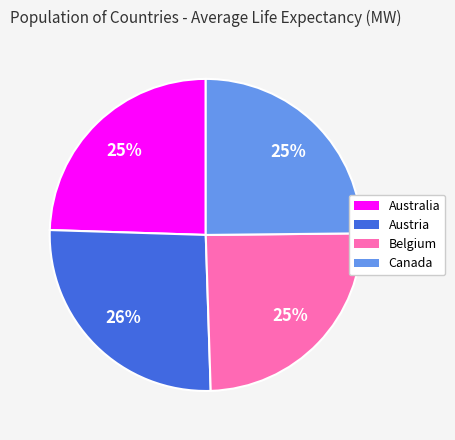

To the nearest percent, what is the average slice percentage?

25%